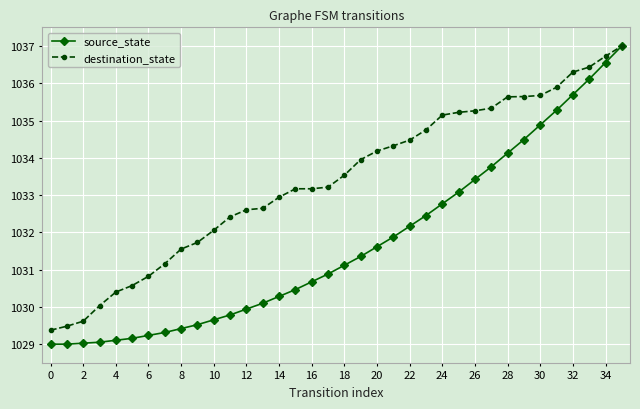

Which series has the widest spread of values?

source_state